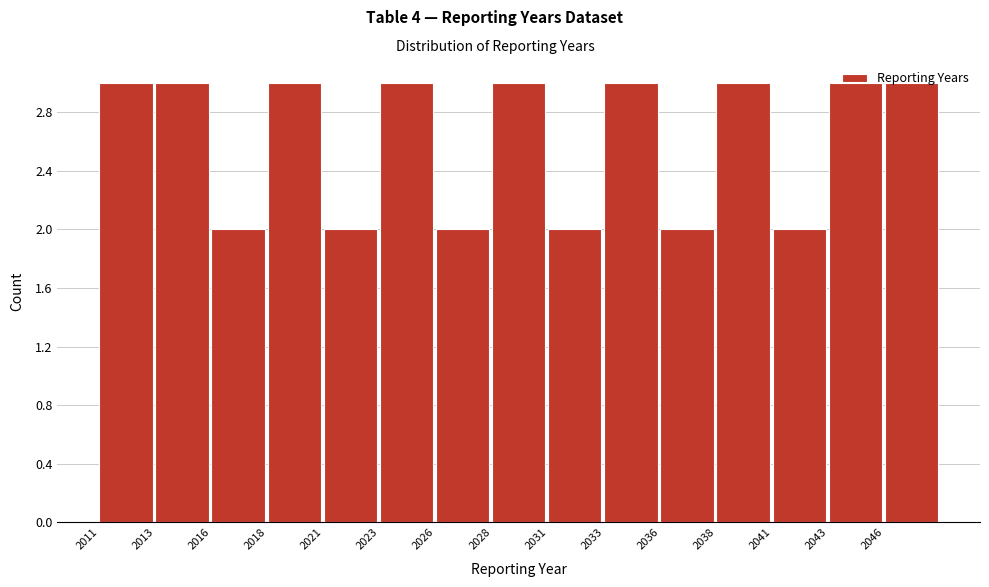

What is the value of the 8th bar from the left?

3